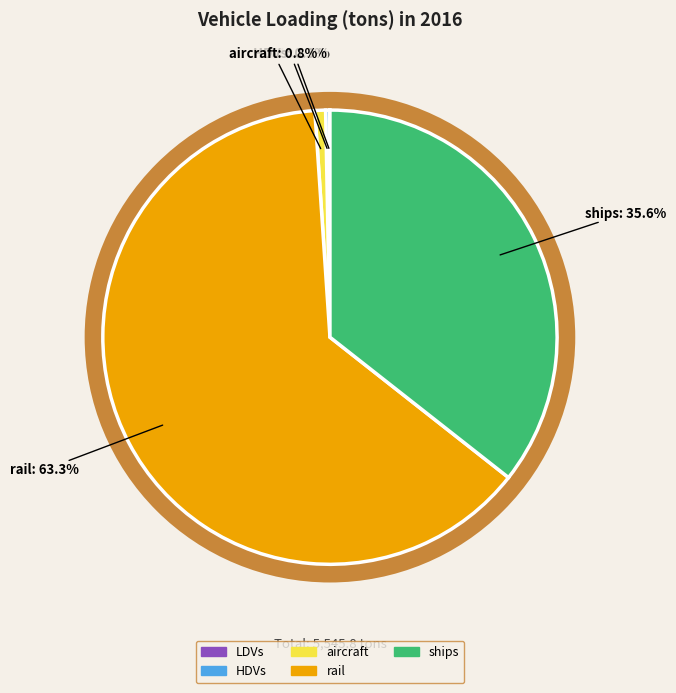

Is it true that LDVs is 0% of the pie?

True